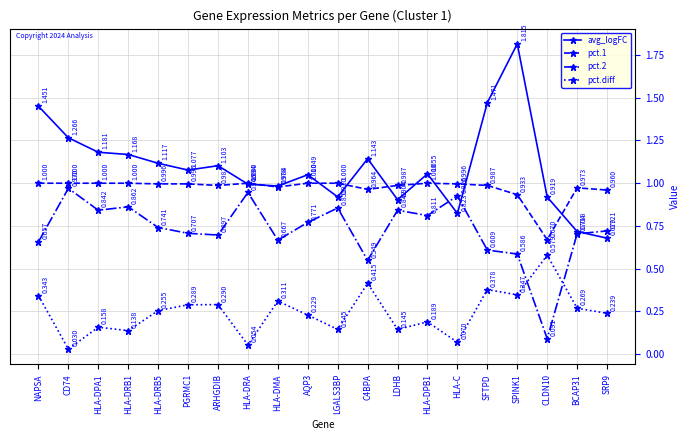

Which category has the lowest value in the pct.diff series?

CD74